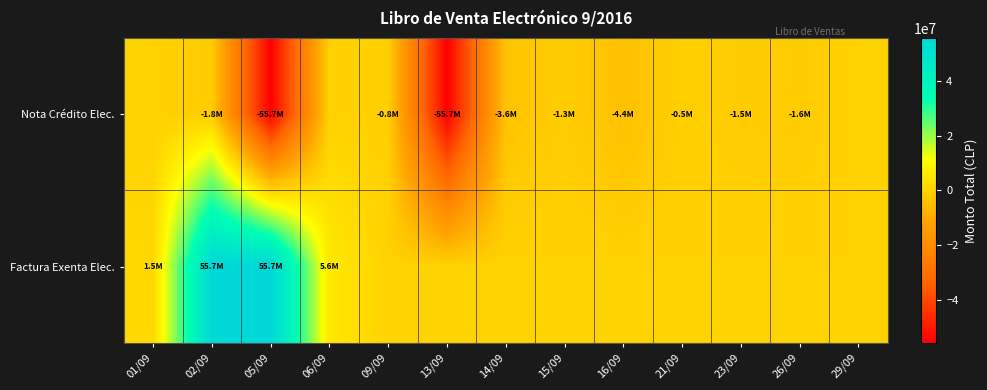

Count the number of categories in the chart.

13